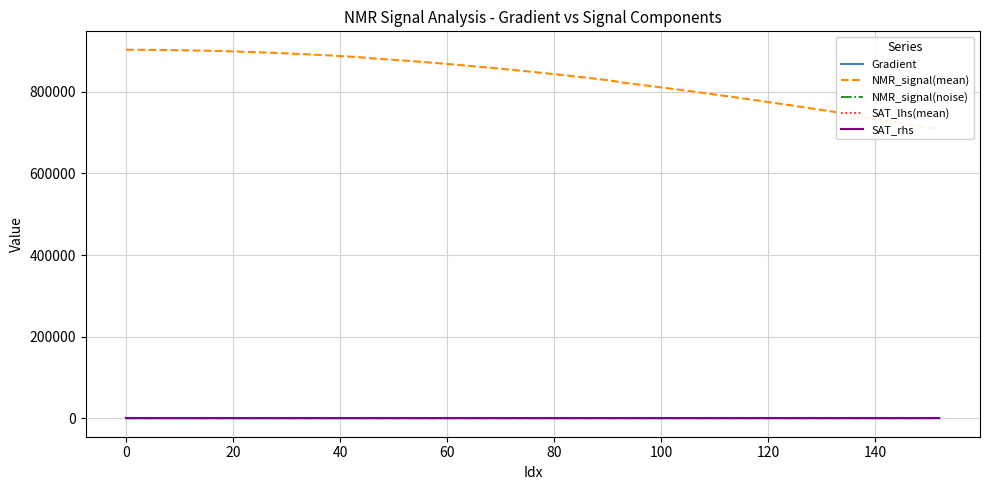

Between which two adjacent categories do NMR_signal(noise) and Gradient first intersect?

−20 and 0